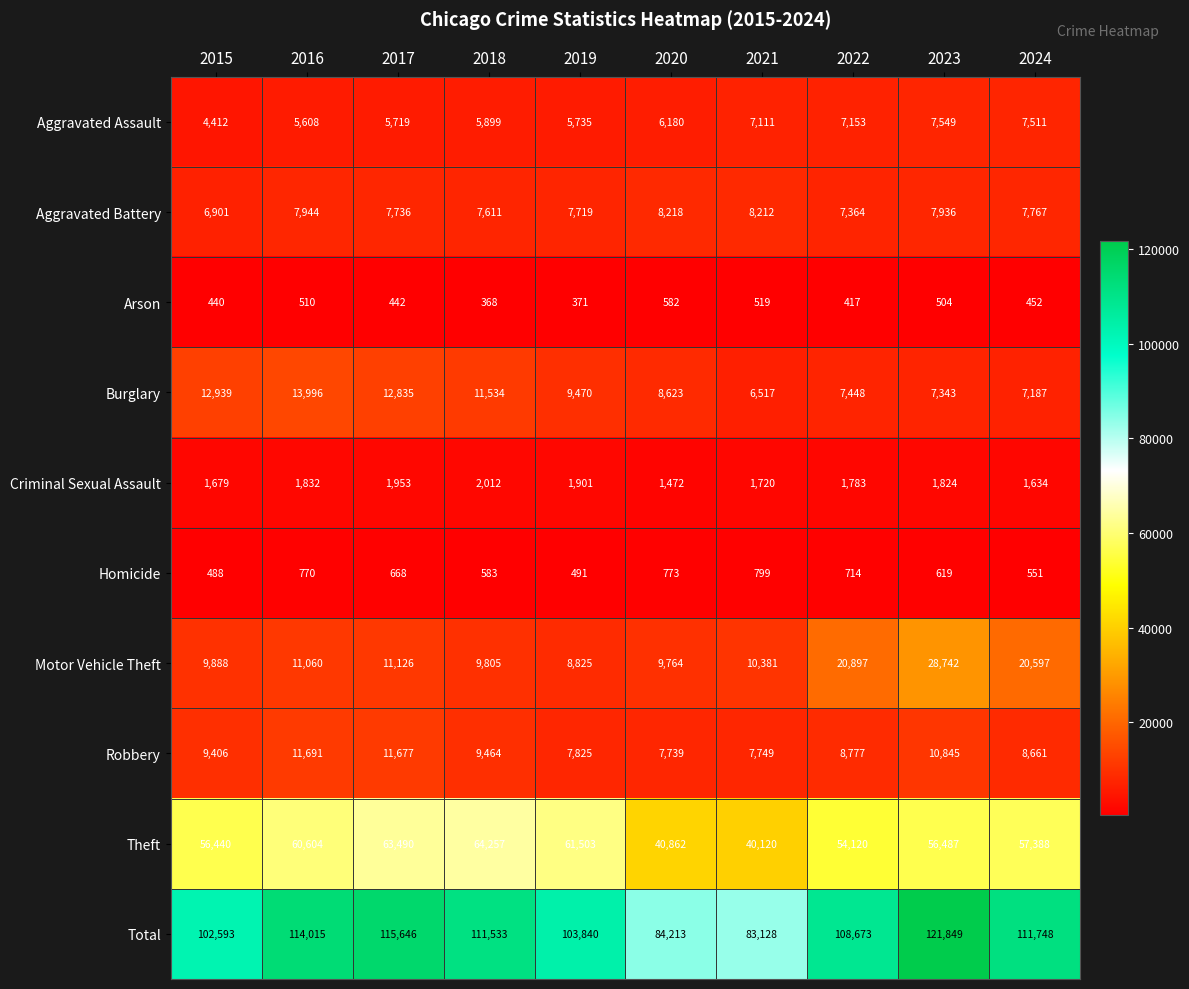

What is the difference between the maximum and minimum values in the Theft series?

24137